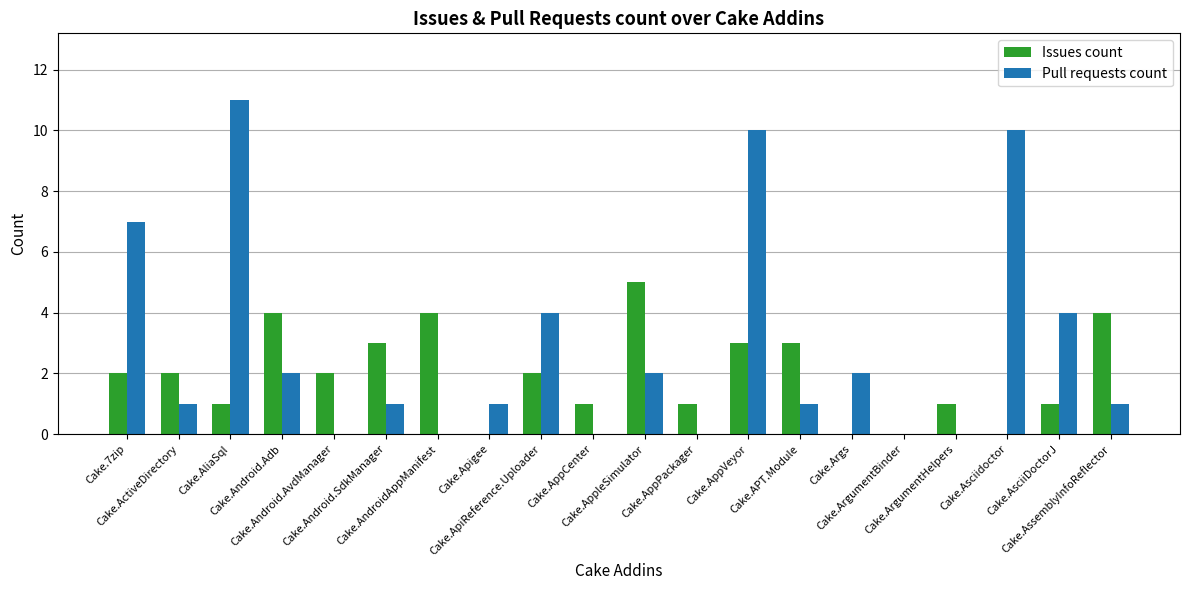

How many series are shown in this chart?

2